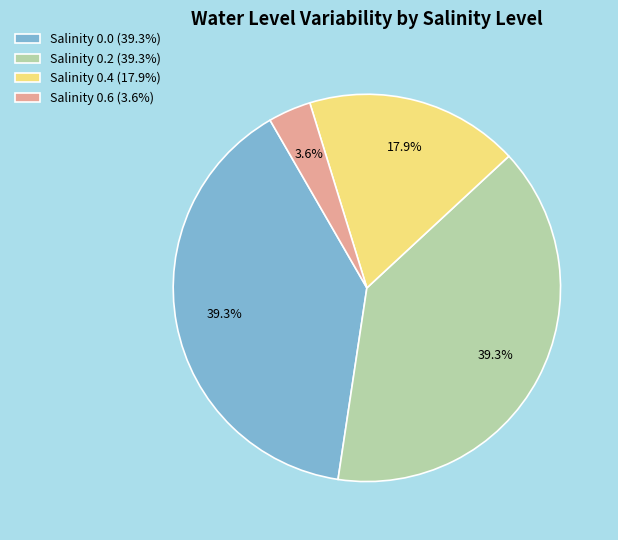

What percentage do Salinity 0.6 (3.6%) and Salinity 0.2 (39.3%) together represent?

42.9%